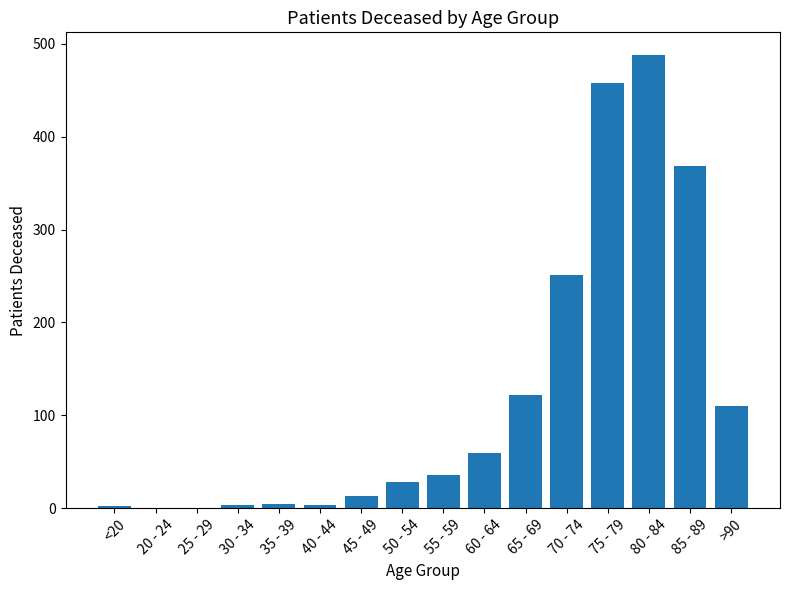

The value at 30 - 34 is 3. True or false?

True